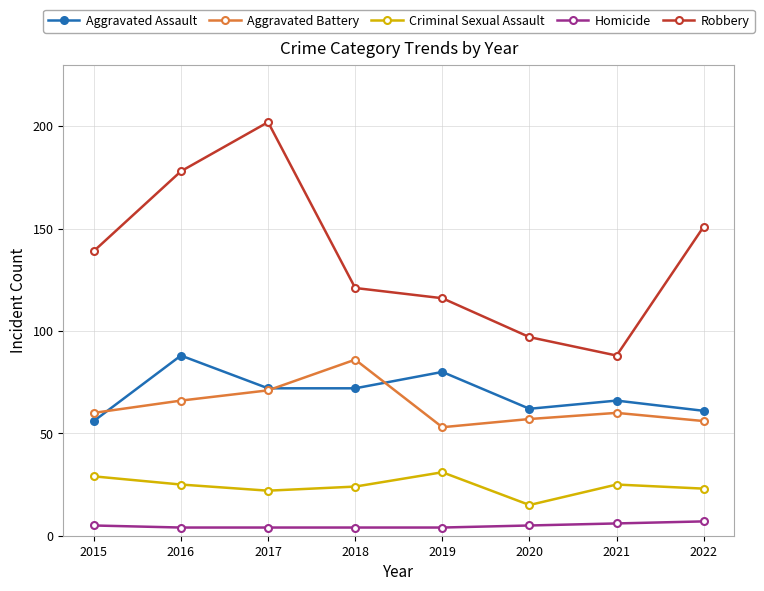

What is the difference between the maximum and minimum values in the Homicide series?

3